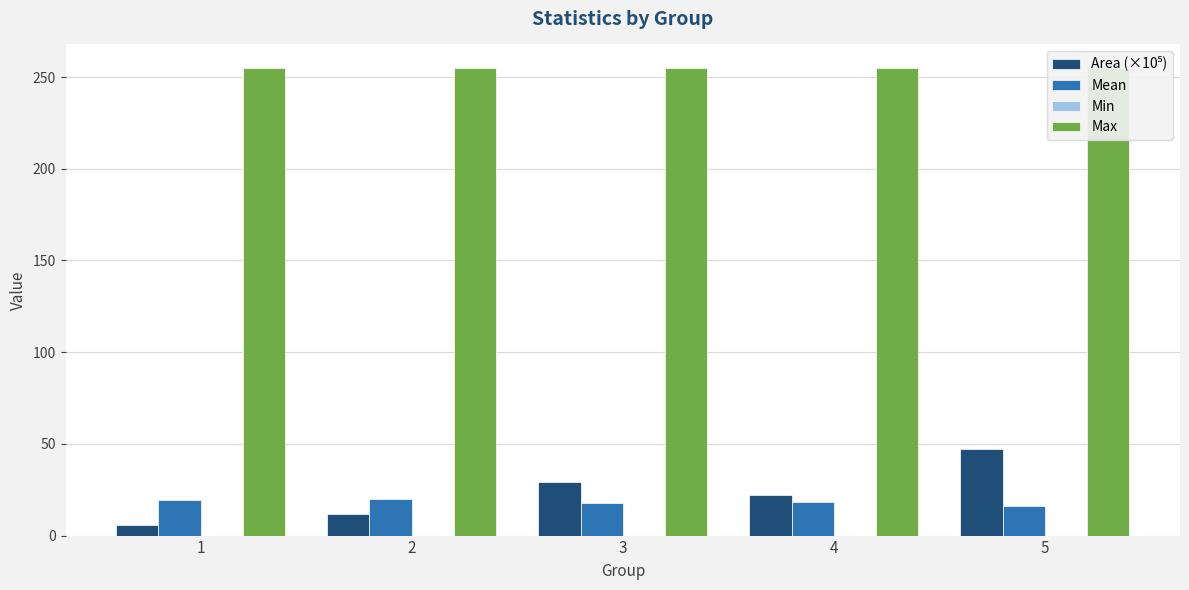

At how many categories does at least one series exceed 105?

5